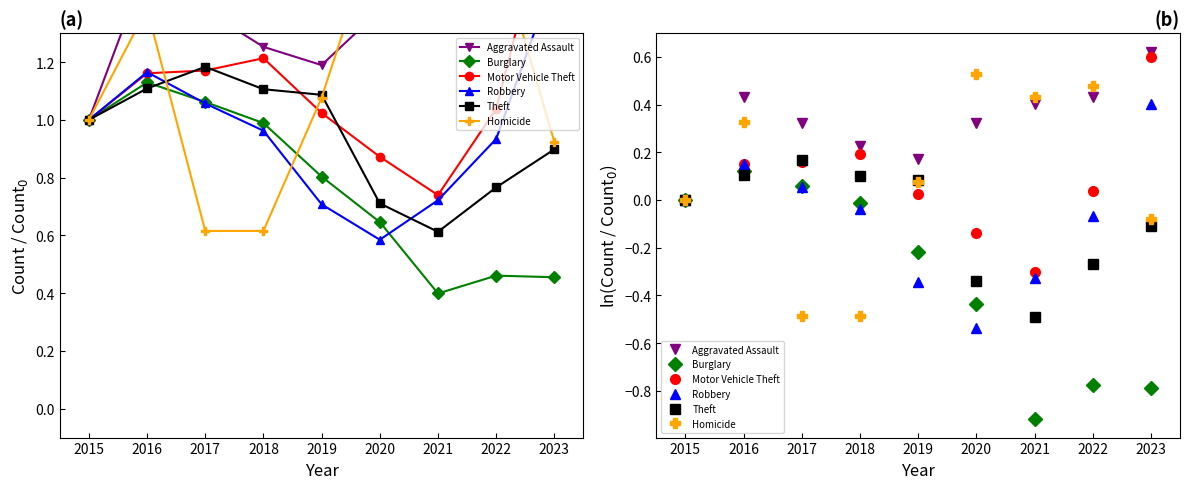

Where does the Burglary series first go above 0?

2016